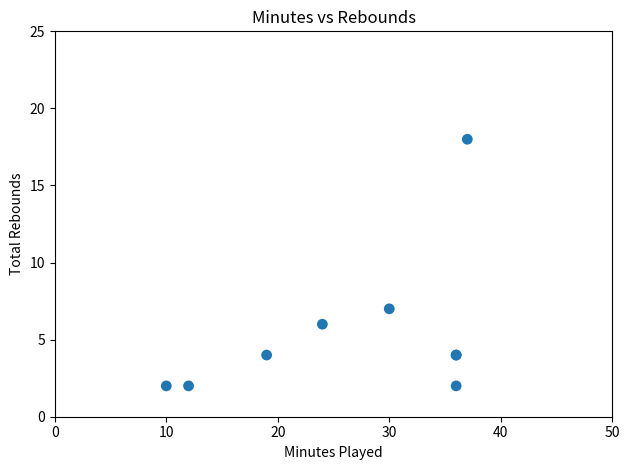

What Y value in the scatter plot is closest to 10?

7